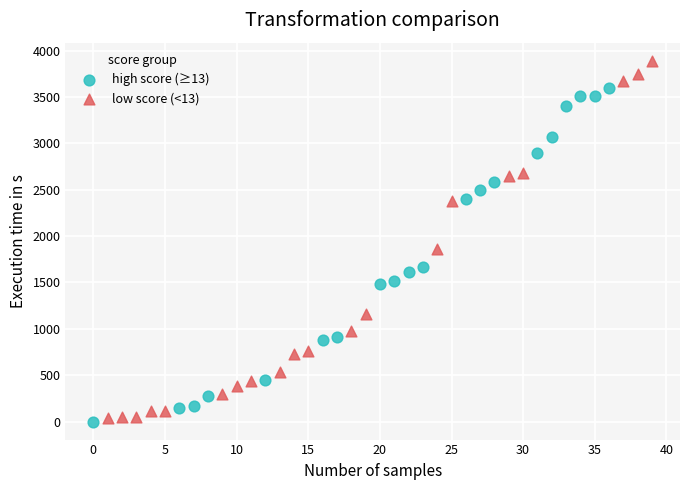

Which series has the largest Y range (max minus min)?

low score (<13)